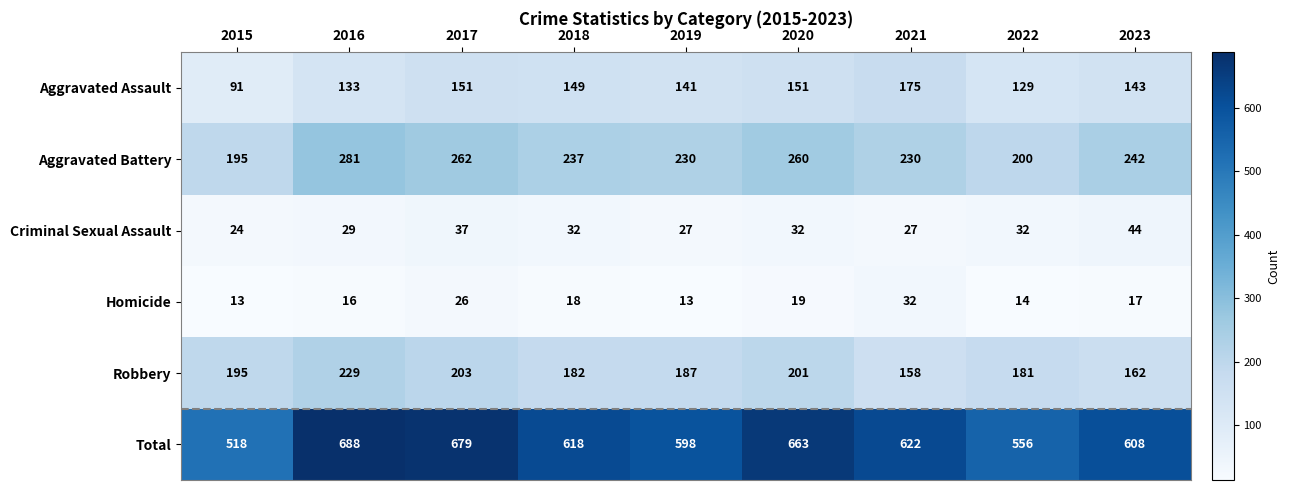

Which category has the highest value in the Aggravated Battery series?

2016